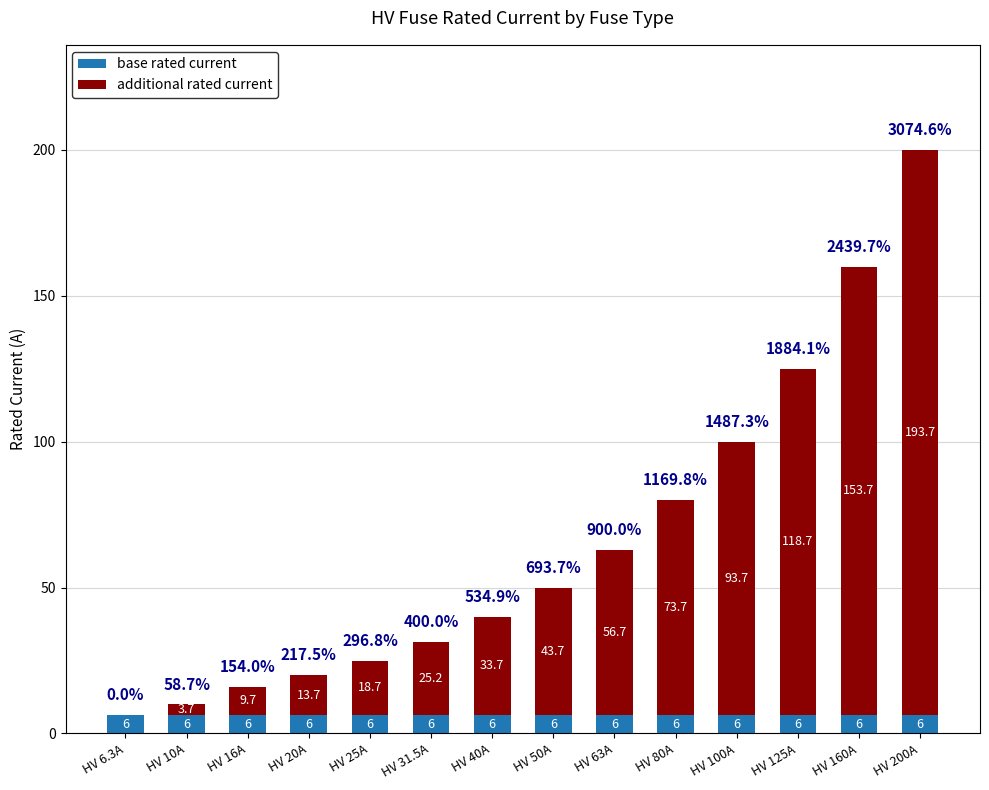

Are the bars grouped side by side (vs. stacked)?

No